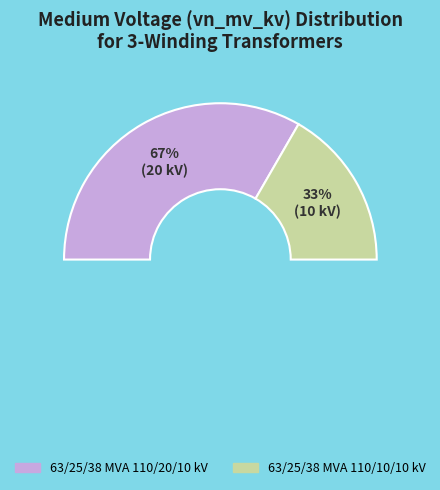

What is the ratio of the value at 63/25/38 MVA 110/10/10 kV to the value at 63/25/38 MVA 110/20/10 kV?

0.5